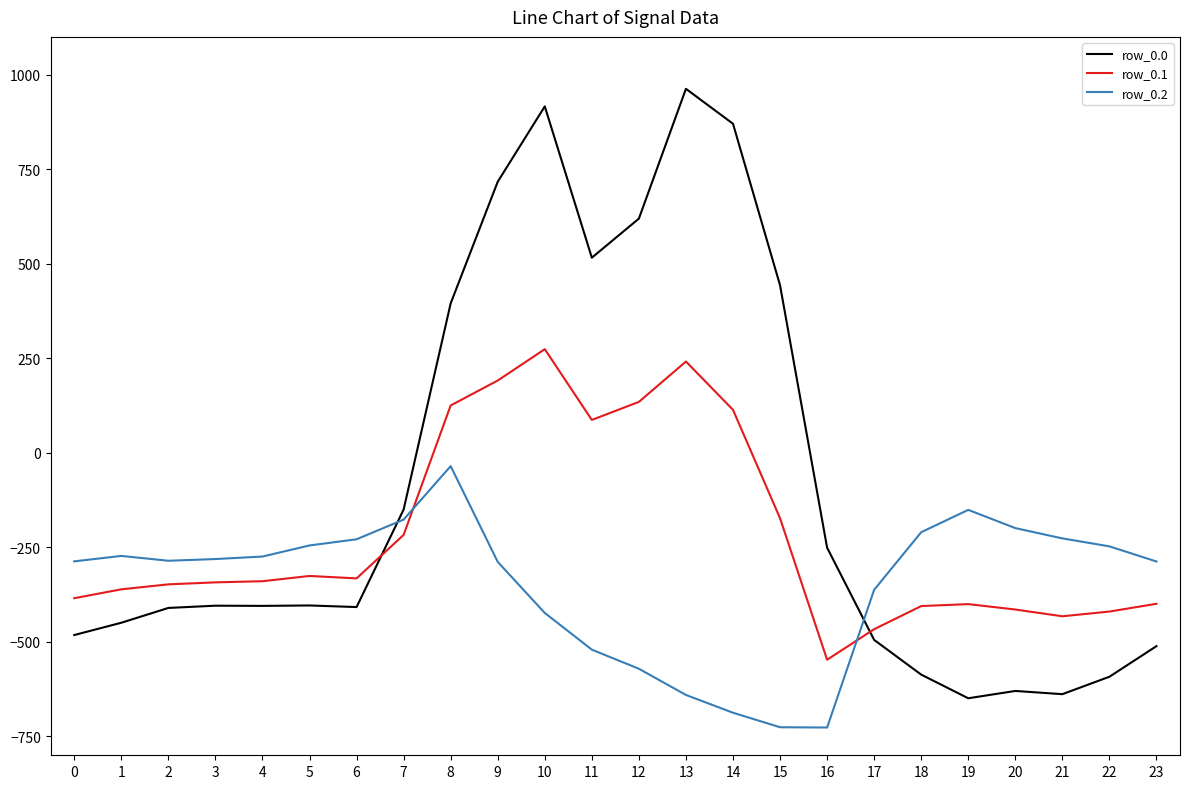

At which category is the sum across all series the highest?

10